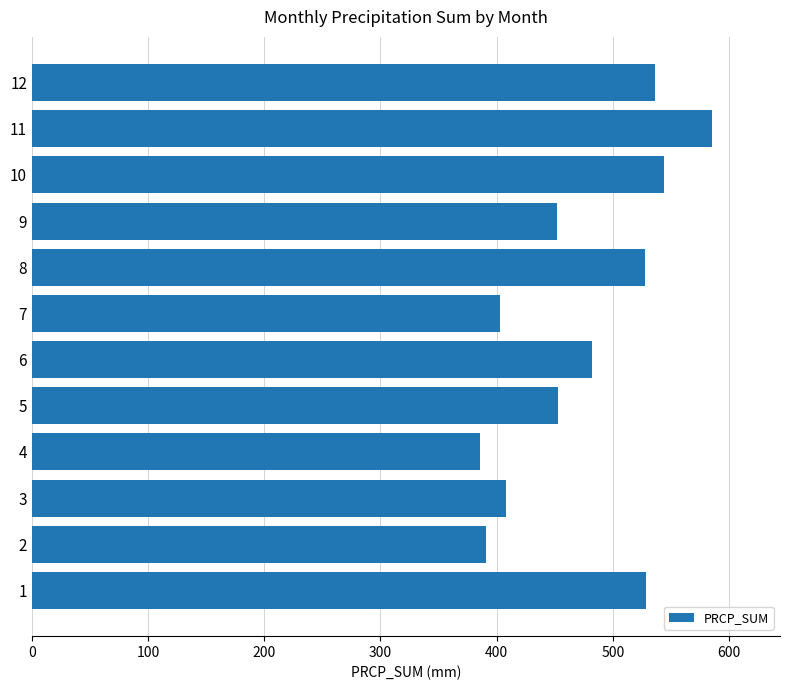

What is the sum of all values?

5694.8